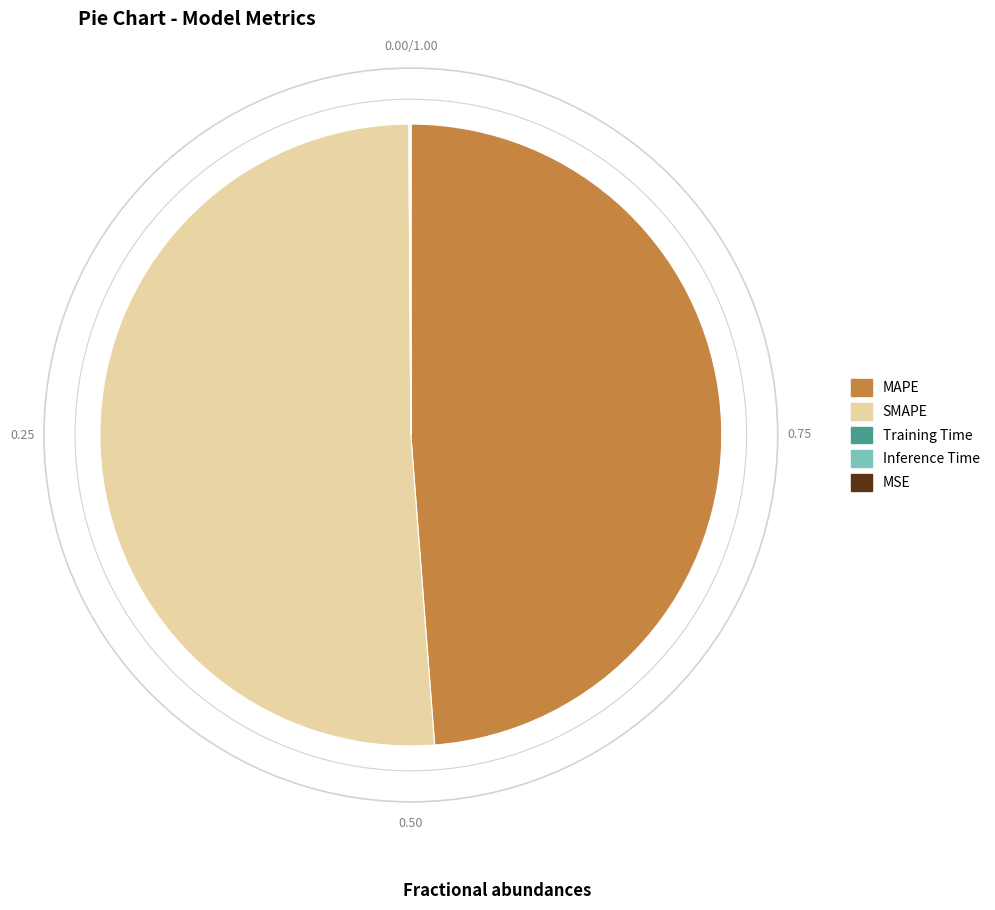

Is there a majority slice in this chart?

Yes